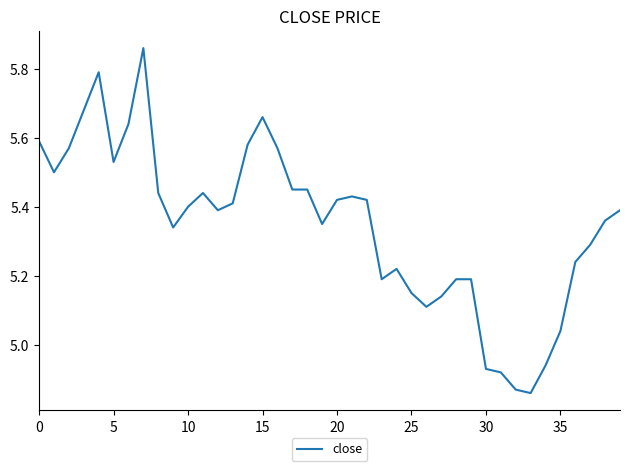

What is the difference between the maximum and minimum values?

1.0